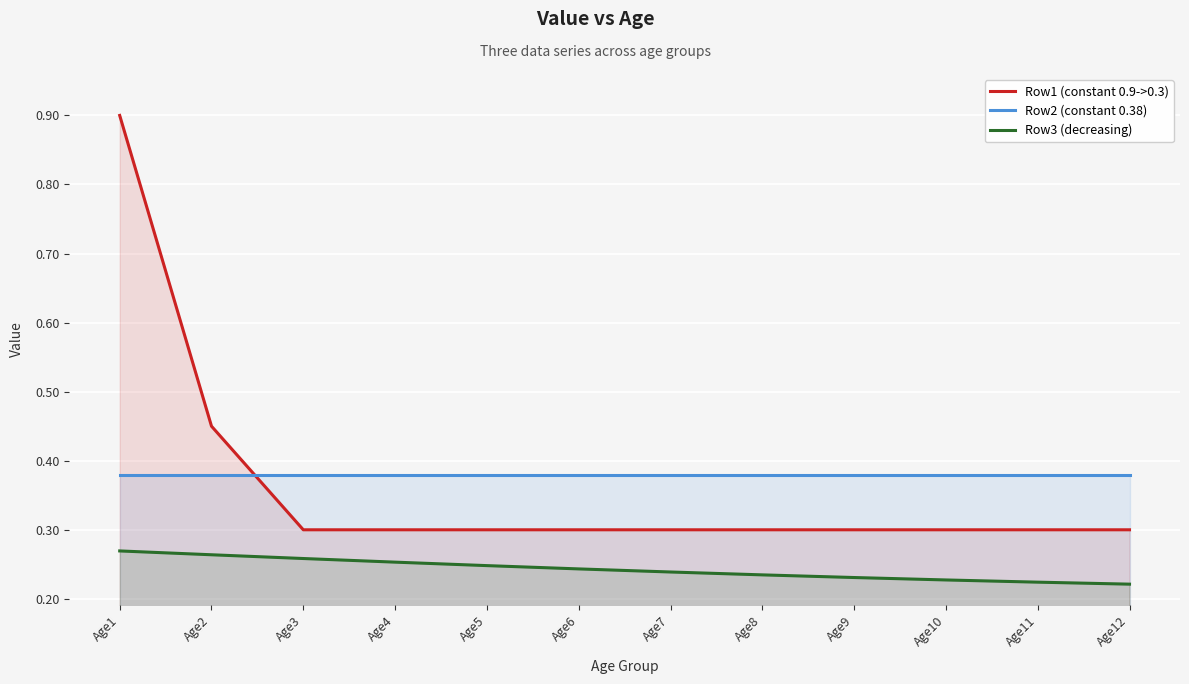

What is the sum of the Row2 (constant 0.38) values at Age8 and Age1?

0.8